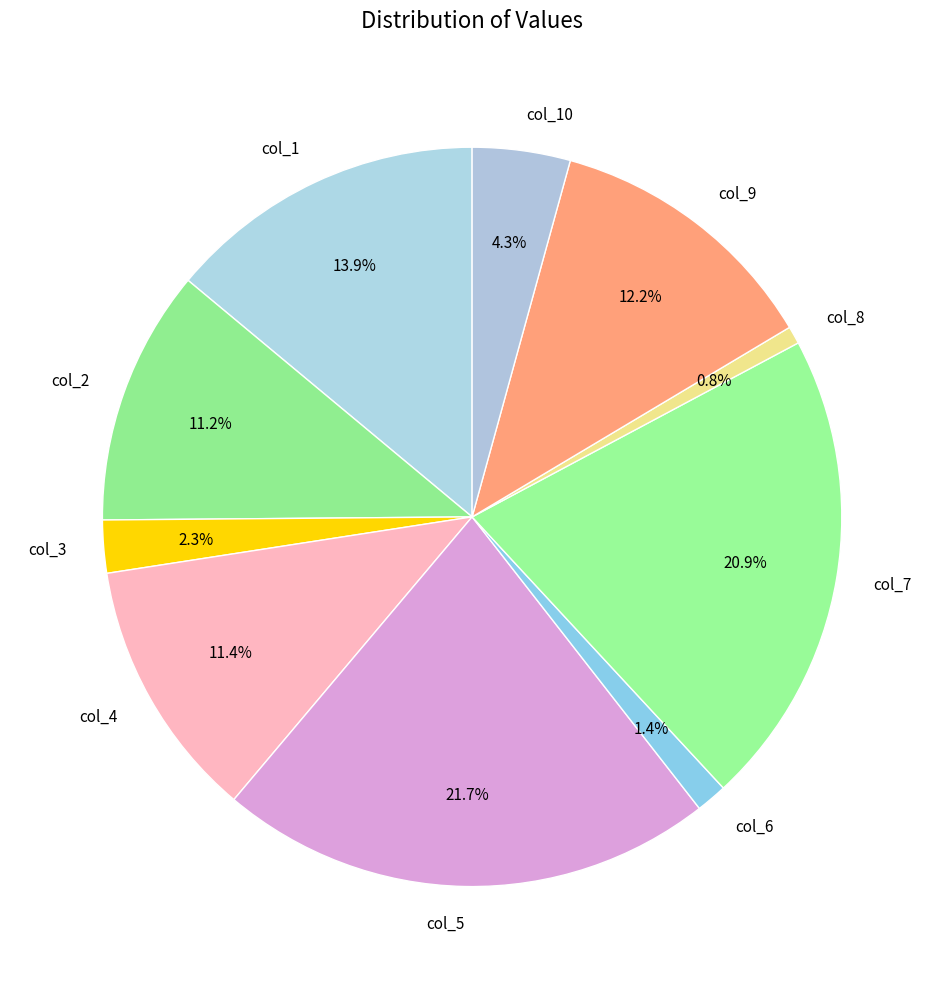

To the nearest percent, what is the difference between the largest and smallest slice percentages?

21%